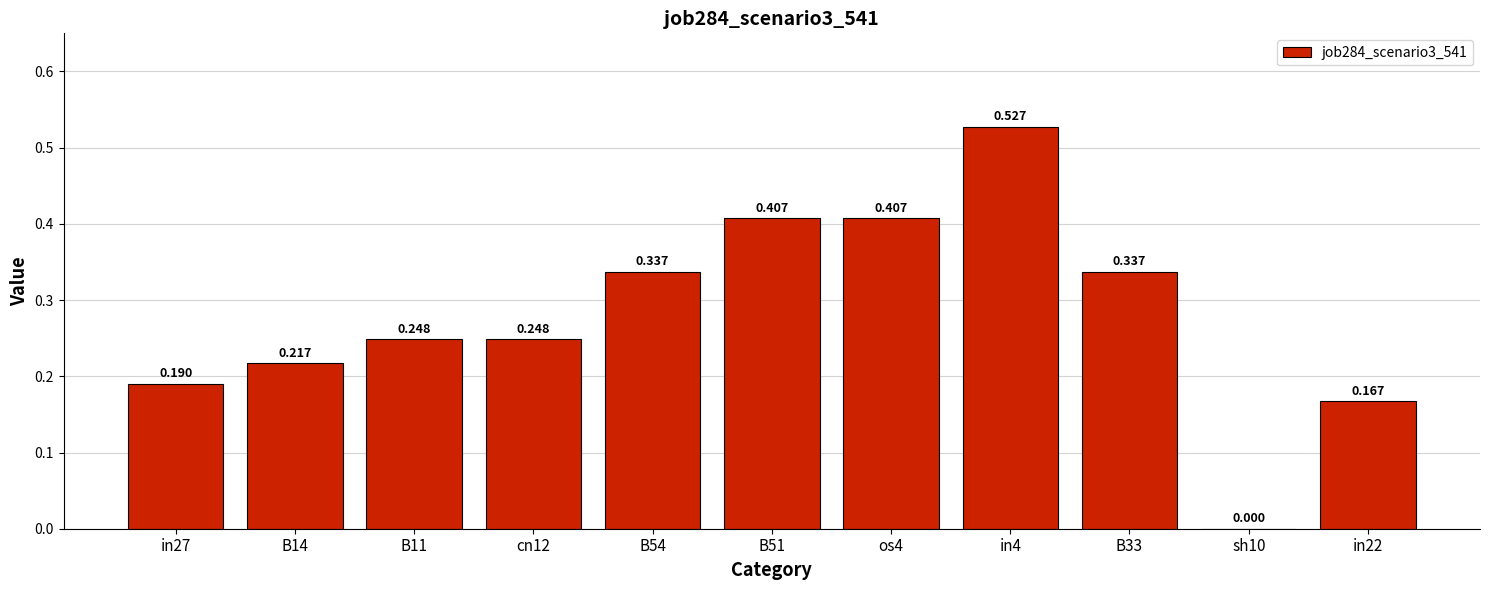

True or false: the data shows 0.1 at cn12.

False